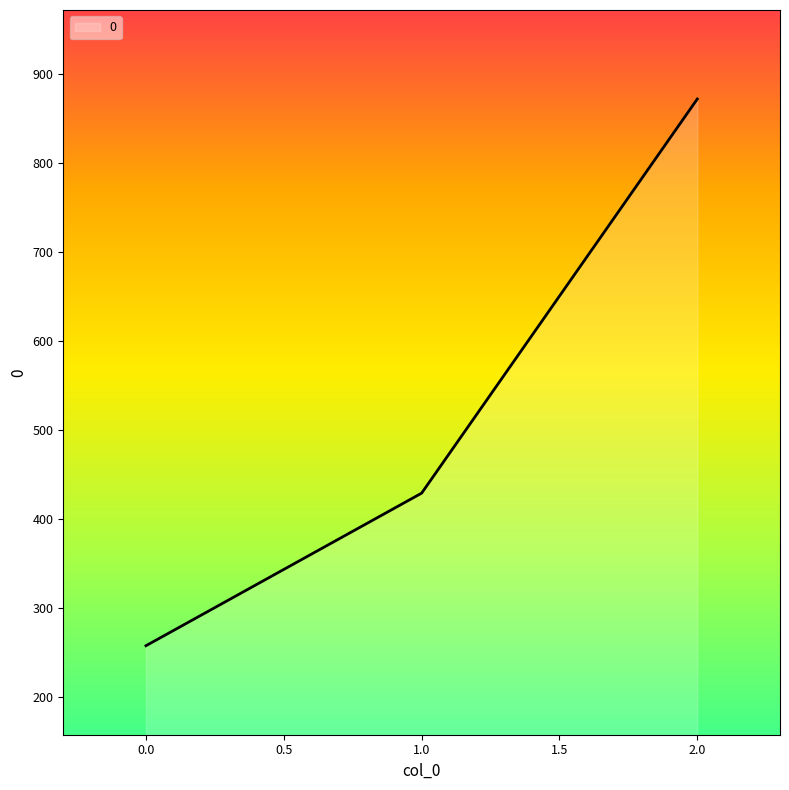

Reading right to left, extract all data points from this chart.

2.0=871.4	1.0=428.6	0.0=257.1